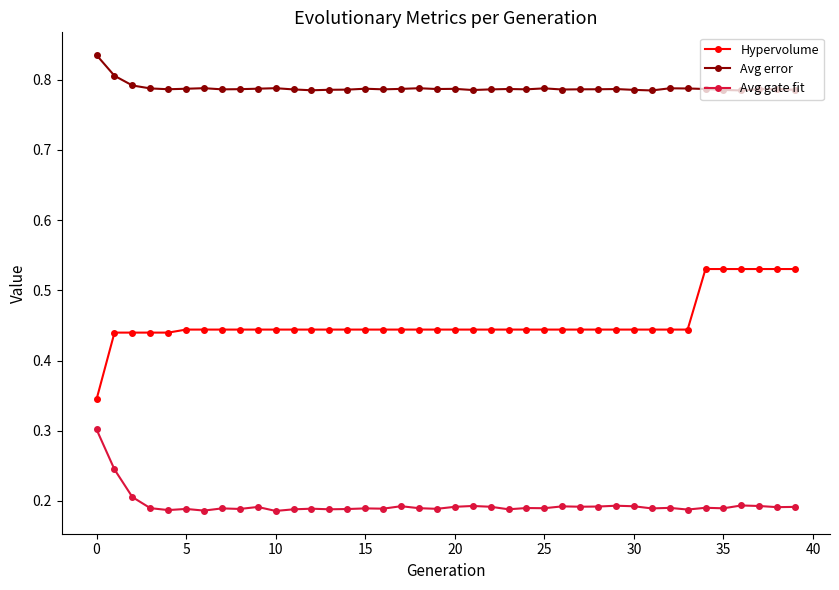

Rank the series by their average value, from highest to lowest.

Avg error, Hypervolume, Avg gate fit